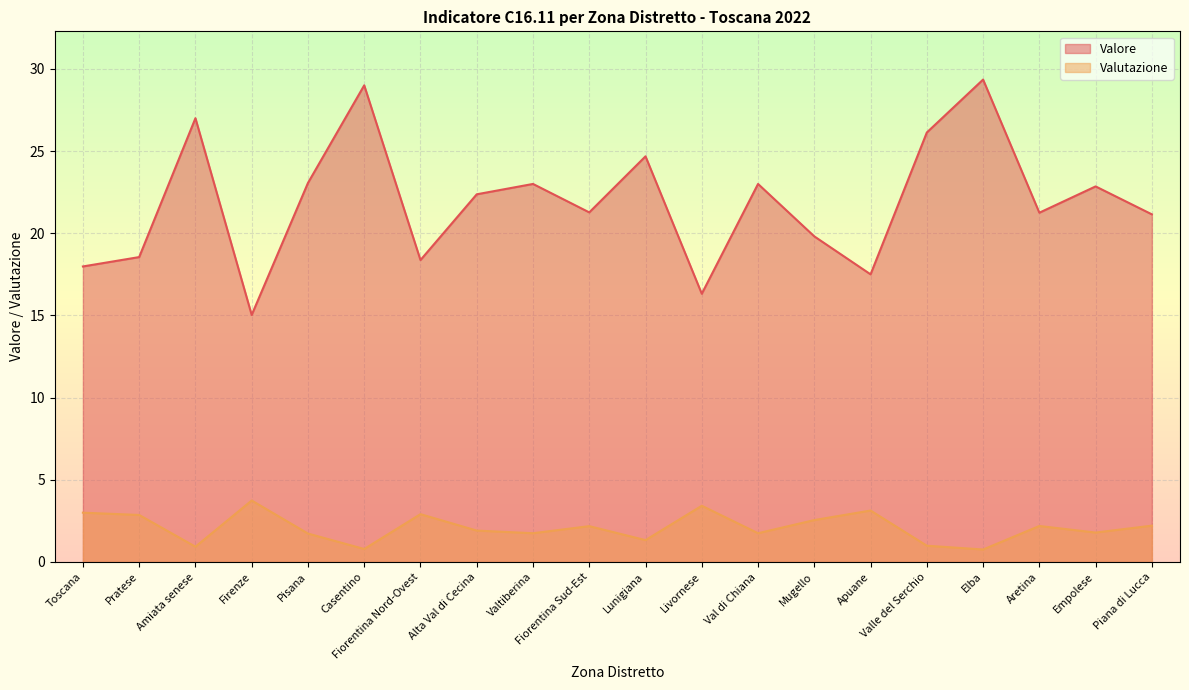

True or false: Valutazione has a value of 1.6 at Livornese.

False